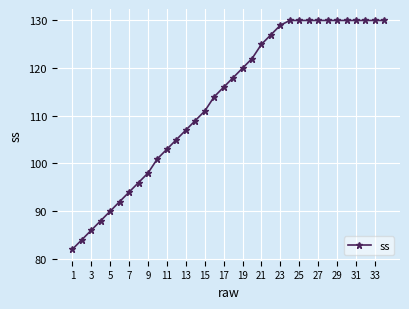

What is the smallest value displayed?

82